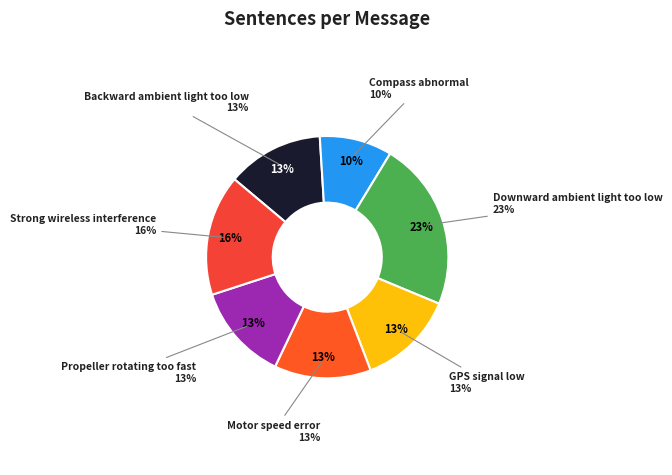

To the nearest percent, what is the combined percentage of Propeller rotating too fast and Backward ambient light too low?

26%